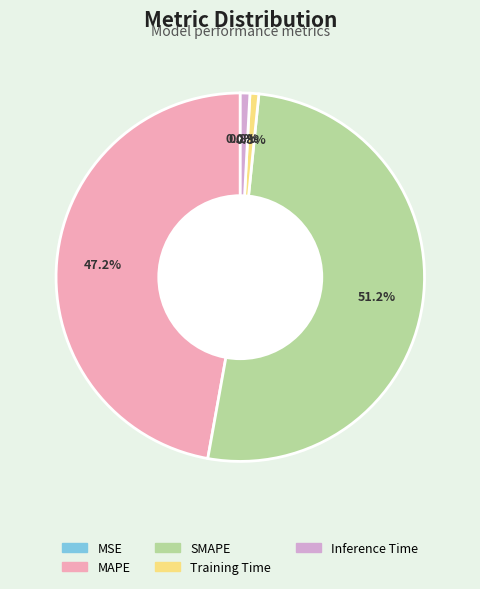

Between MAPE and Training Time, which is larger?

MAPE